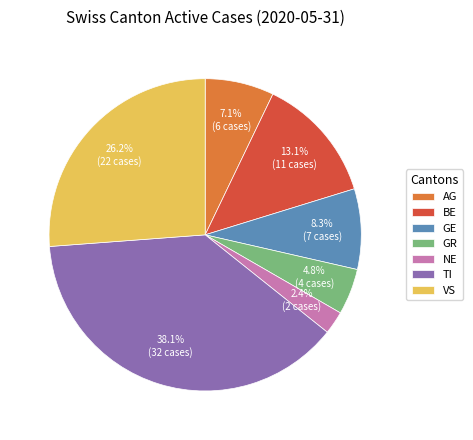

How many slices are in this pie chart?

7